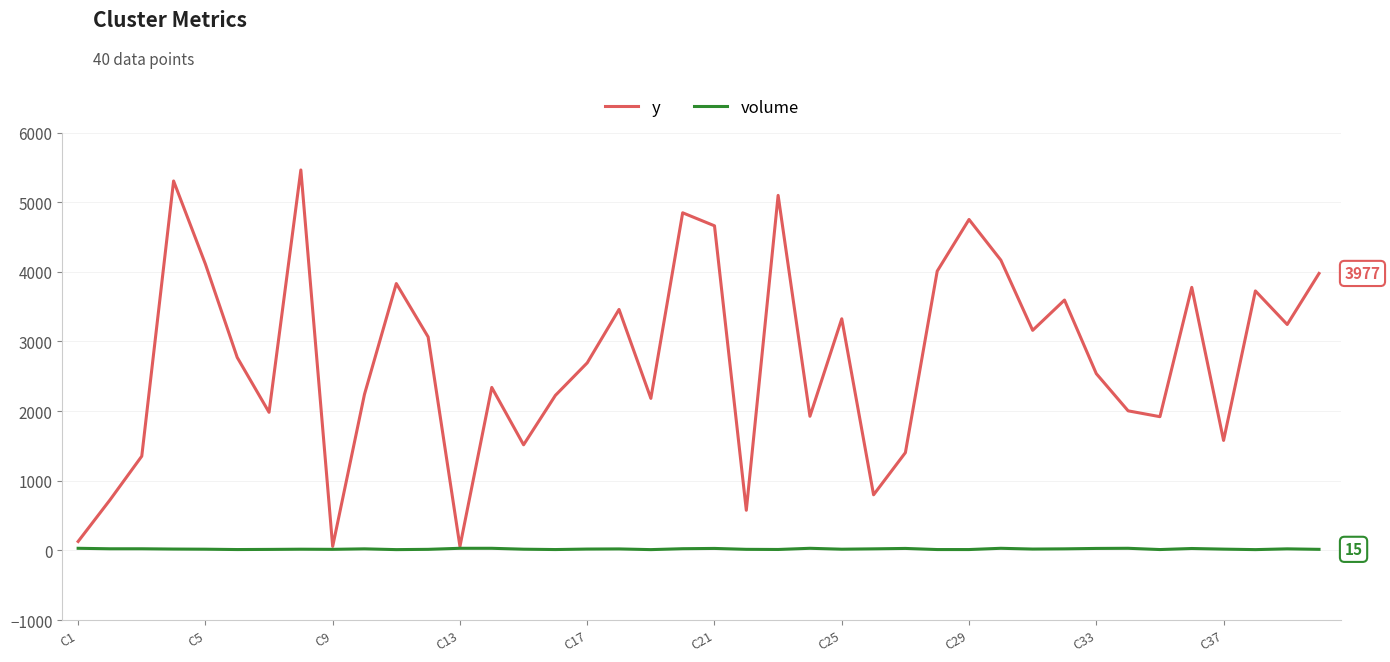

List the series in order of their overall mean, highest first.

y, volume